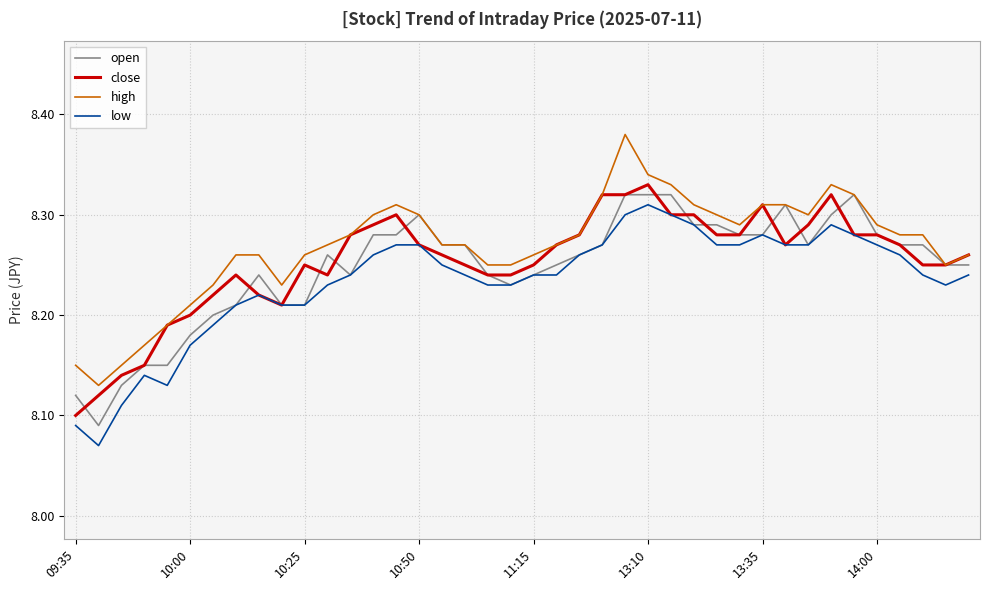

True or false: high and low cross at least once.

False